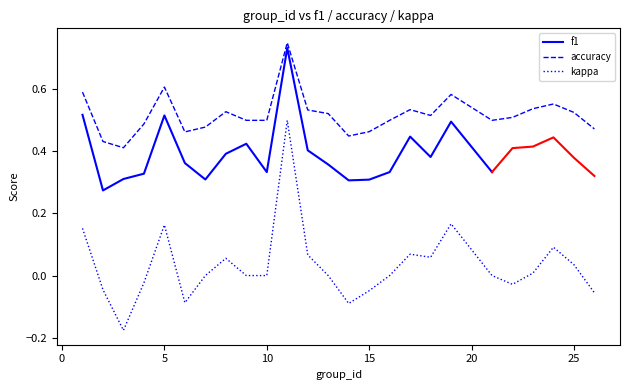

True or false: kappa and accuracy cross at least once.

False